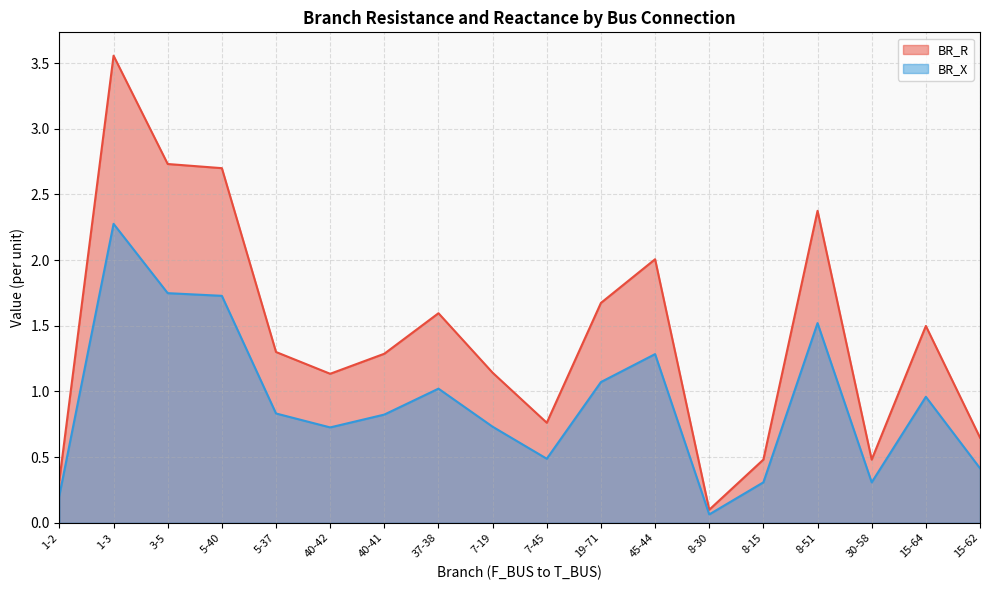

Rank the series at 1-3 from highest to lowest value.

BR_R, BR_X